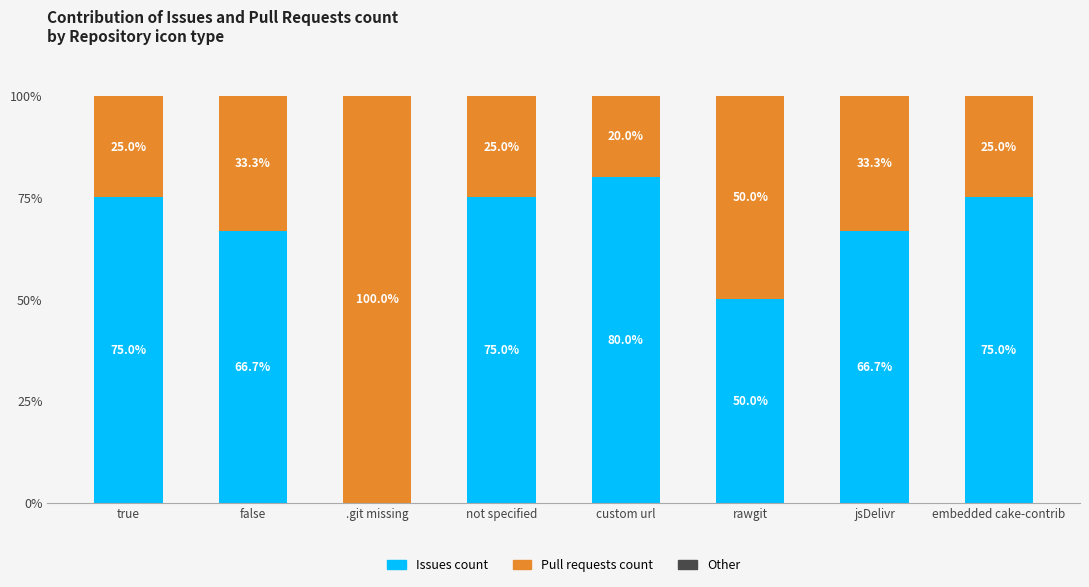

What is the highest value of the Issues count series?

80.0